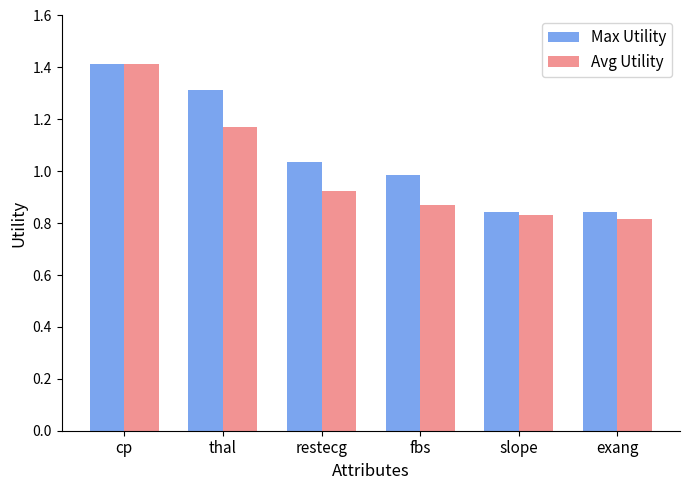

Which series has the widest spread of values?

Avg Utility